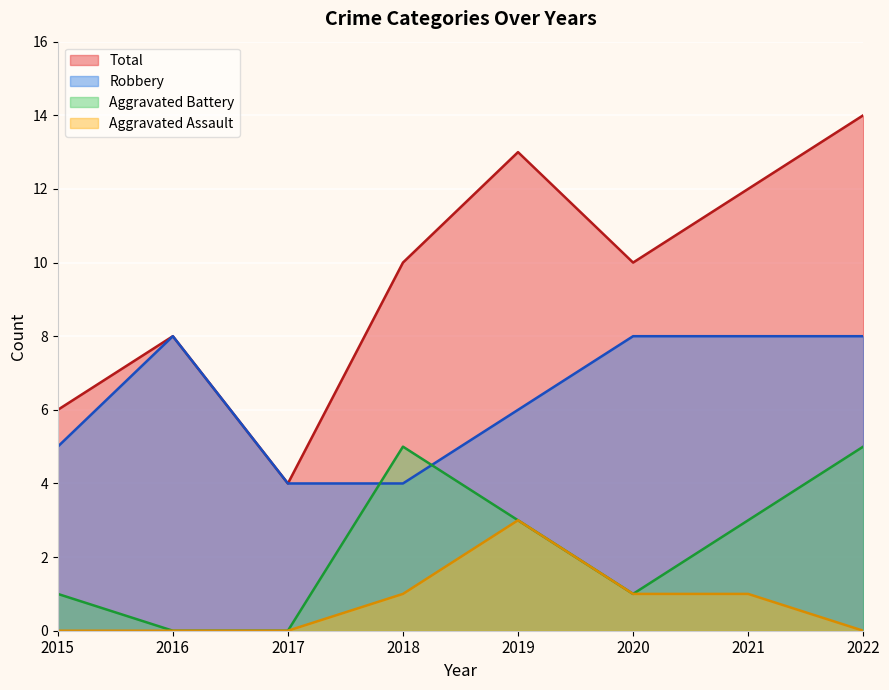

How many lines are shown in the chart?

4